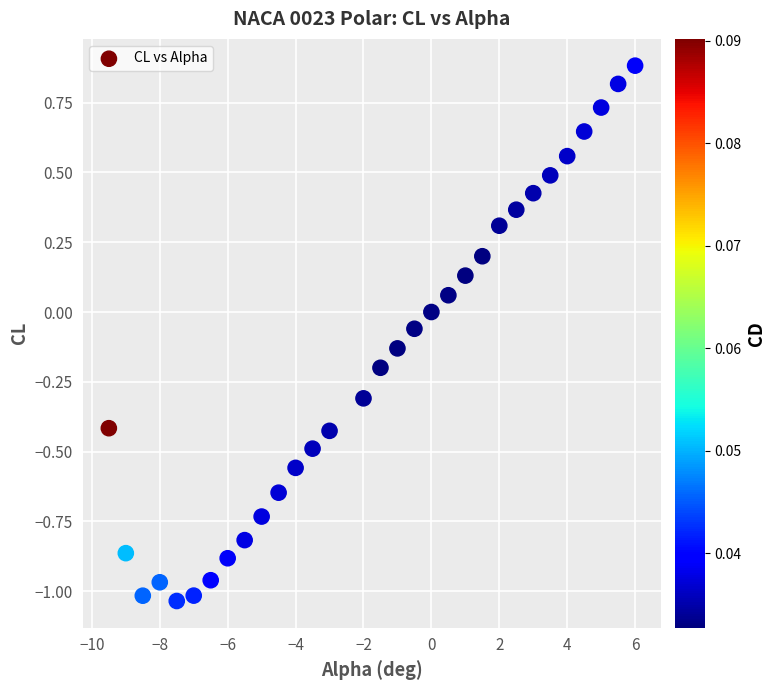

What is the range of Y values (max minus min)?

1.9